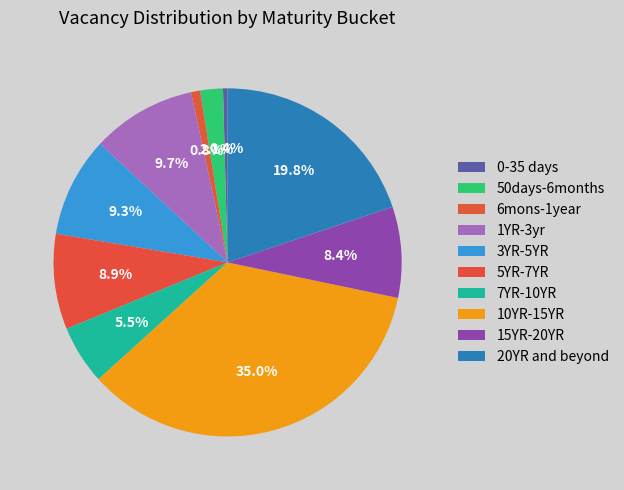

To the nearest percent, what portion does 7YR-10YR represent?

6%